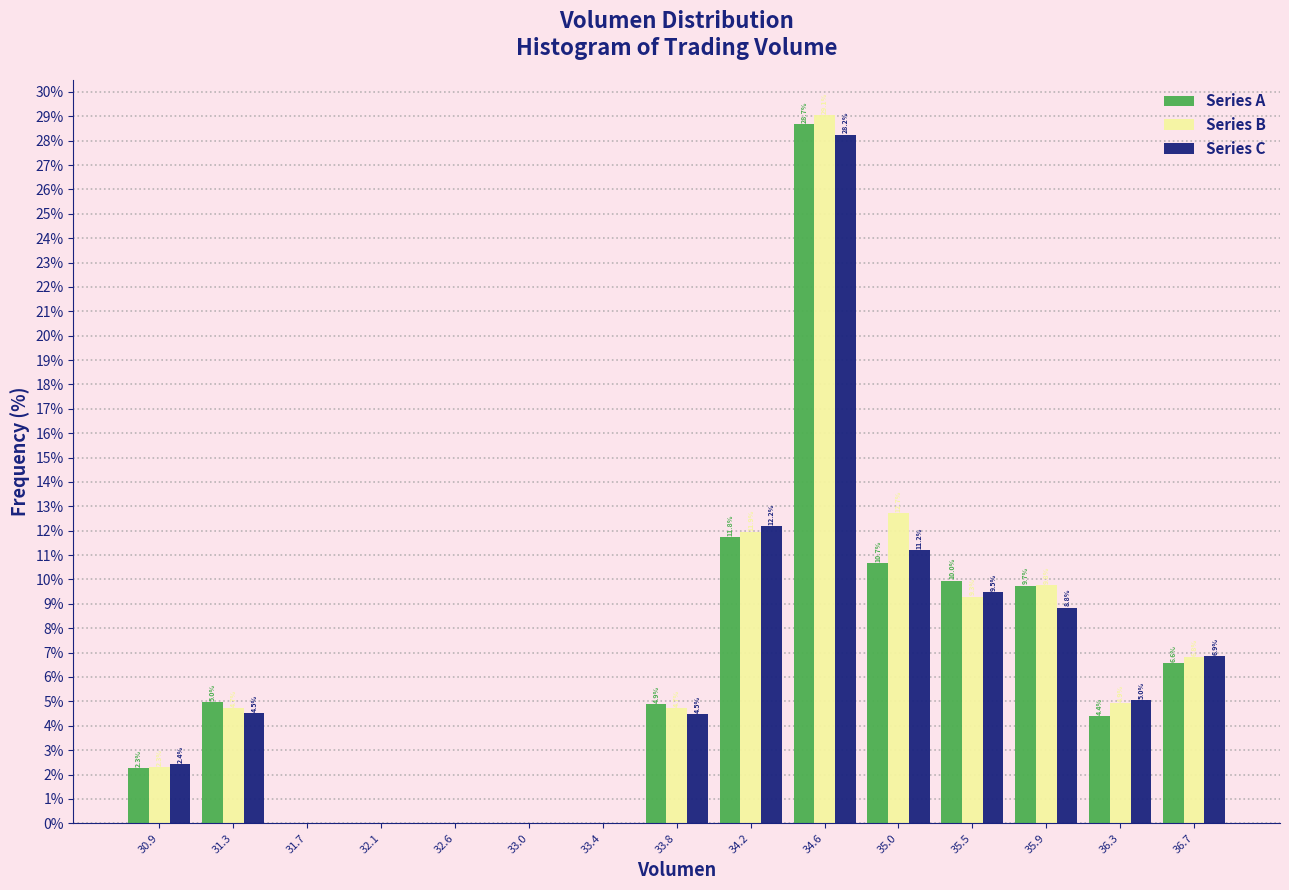

In the Series A series, which range on the x-axis has the tallest bar?

34.40 to 34.85